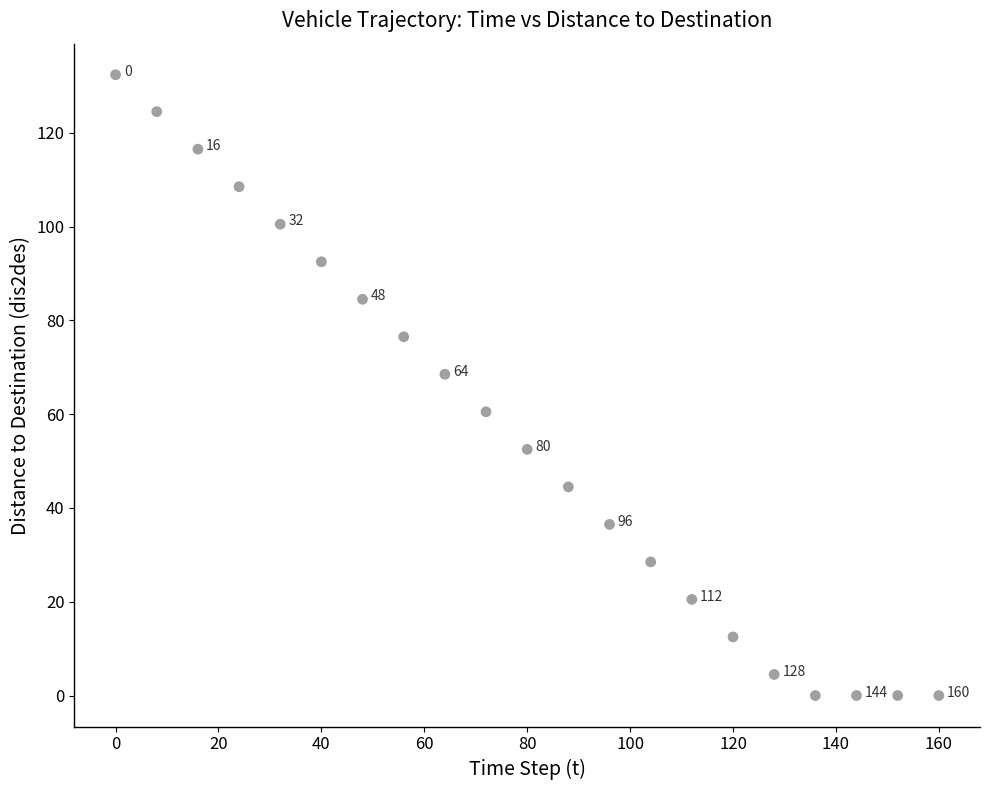

What Y value in the scatter plot is closest to 66?

68.5